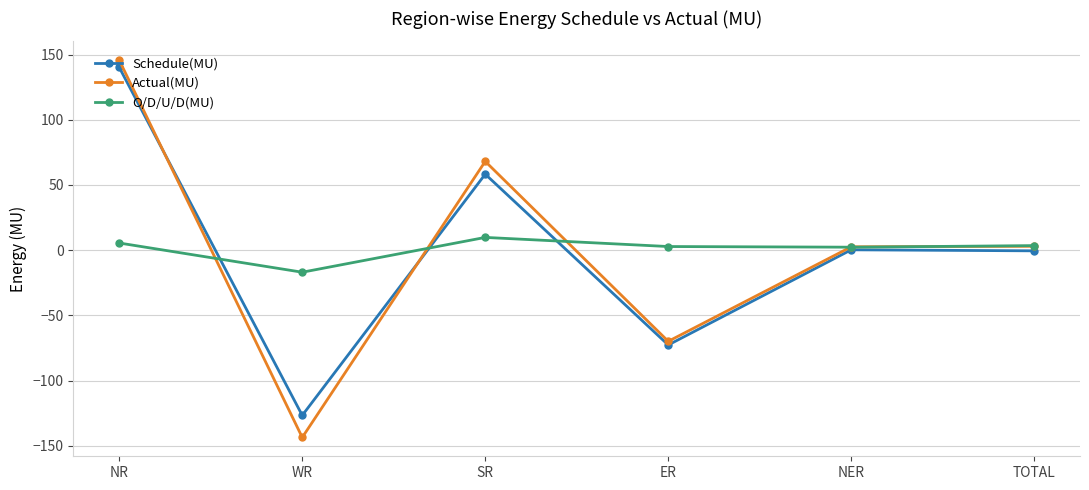

What is the label of the 3rd point from the left?

SR